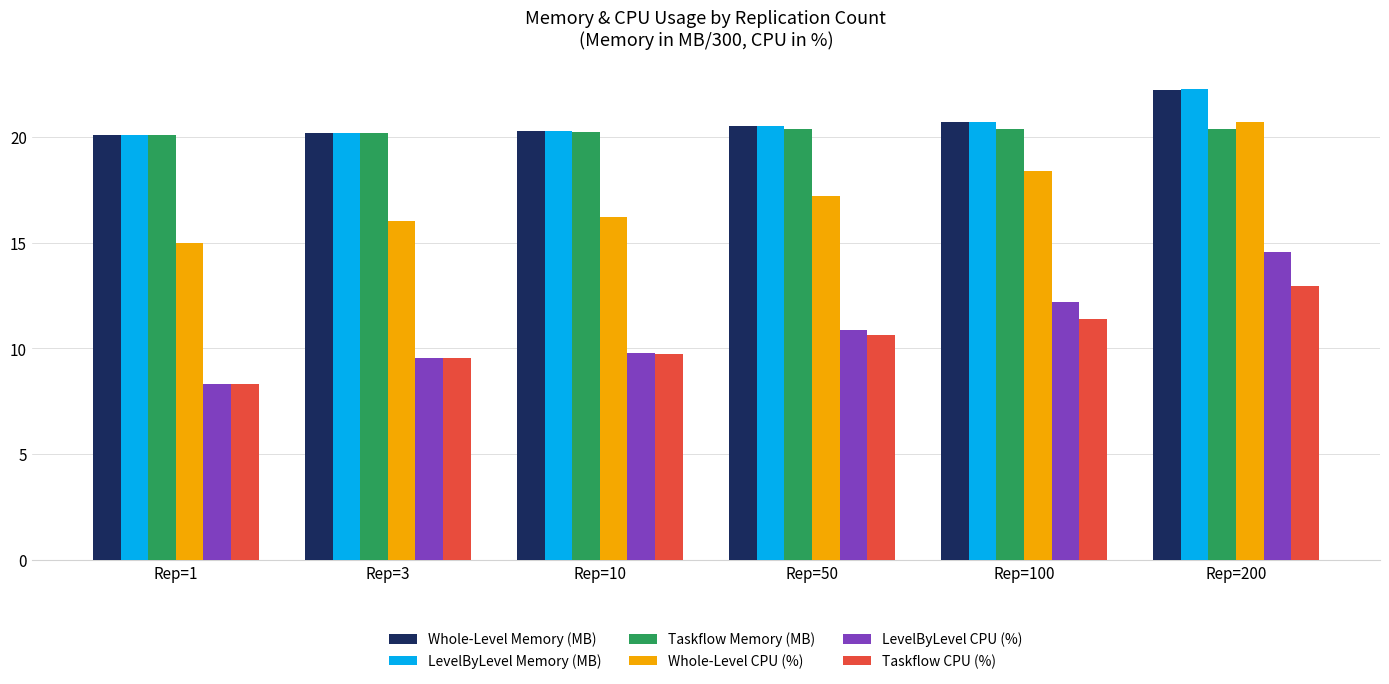

What is the greatest value displayed?

22.2